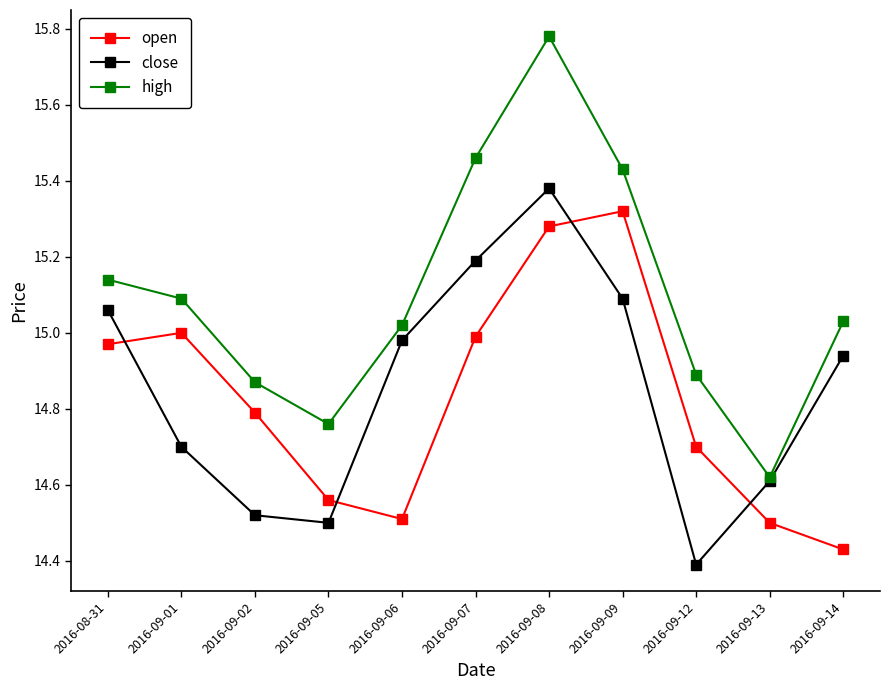

Which series has the largest range (max minus min)?

high